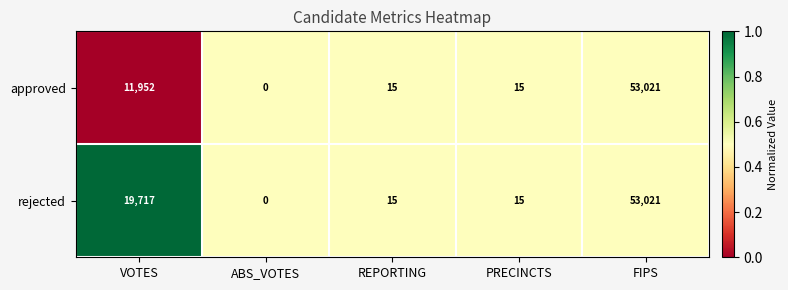

Rank the series by their average value, from highest to lowest.

rejected, approved